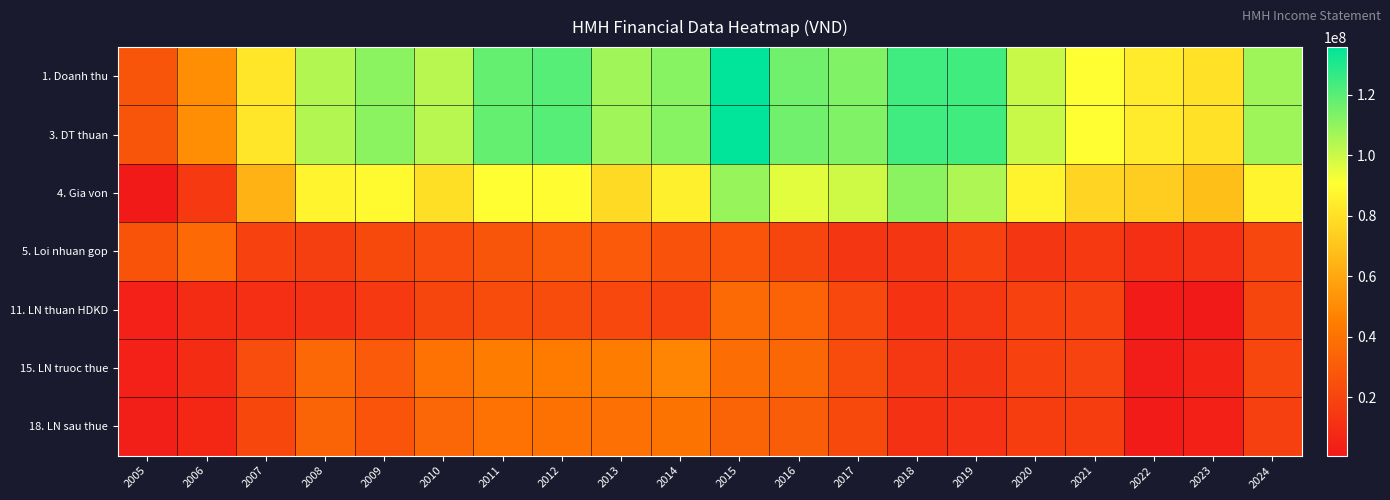

What is the minimum value shown in the chart?

760595